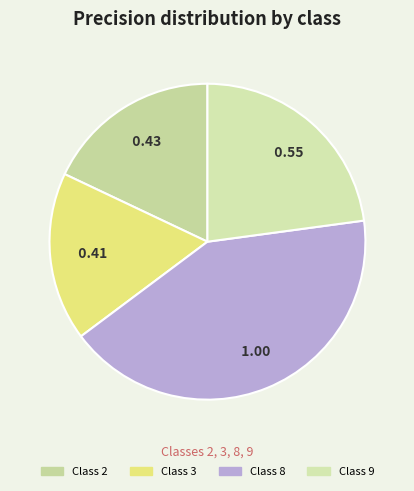

To the nearest percent, what is the difference between the largest and smallest slice percentages?

25%